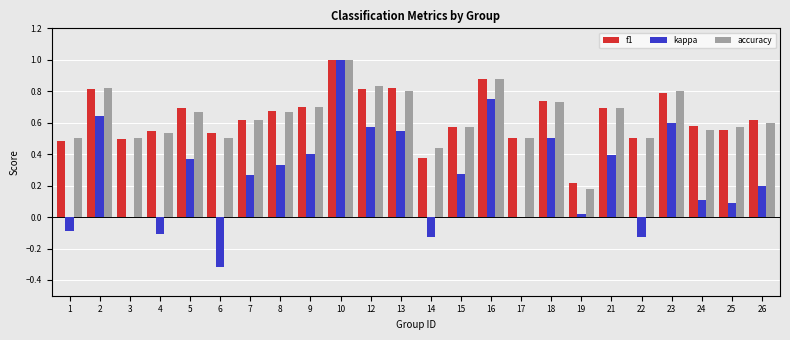

What is the sum of all accuracy values?

15.1